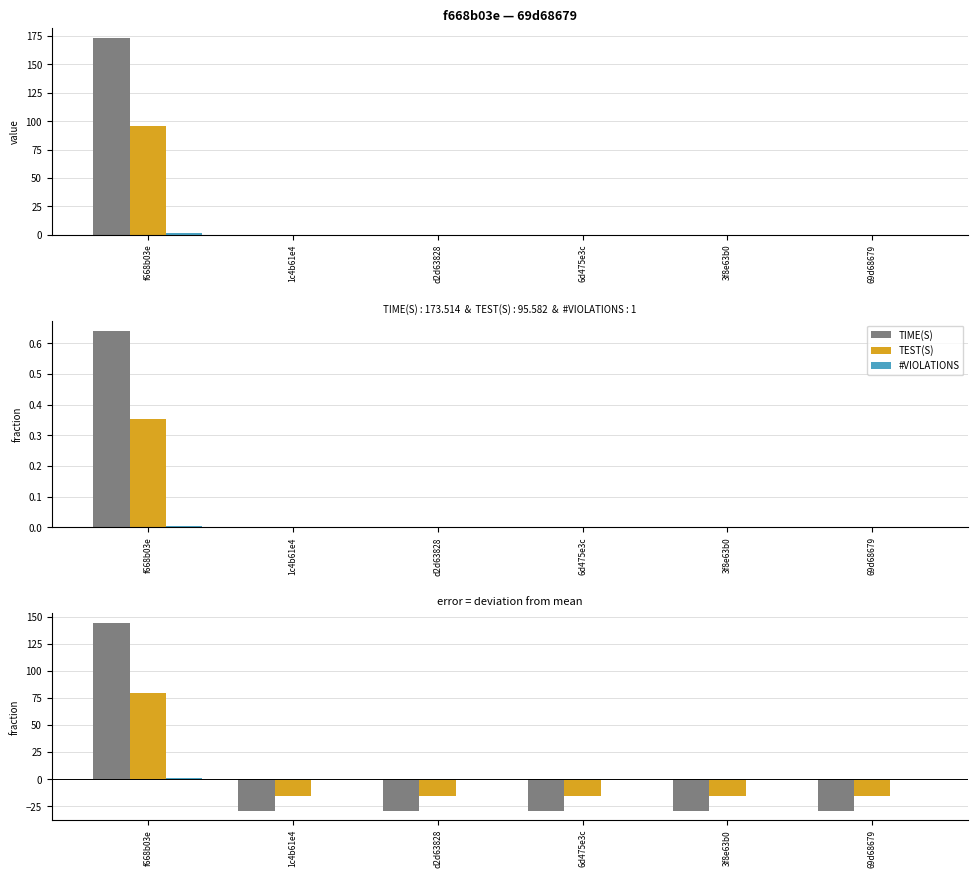

What is the sum of the TIME(S) values at 1c4b61e4 and d2d63828?

-57.8